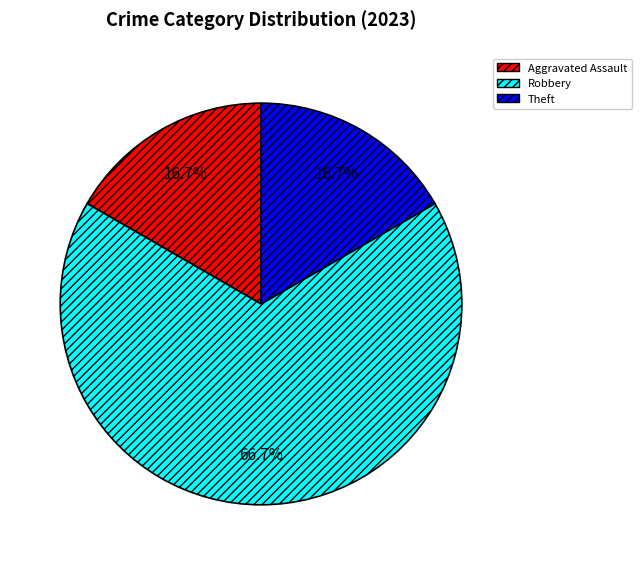

Which has a higher value, Aggravated Assault or Robbery?

Robbery